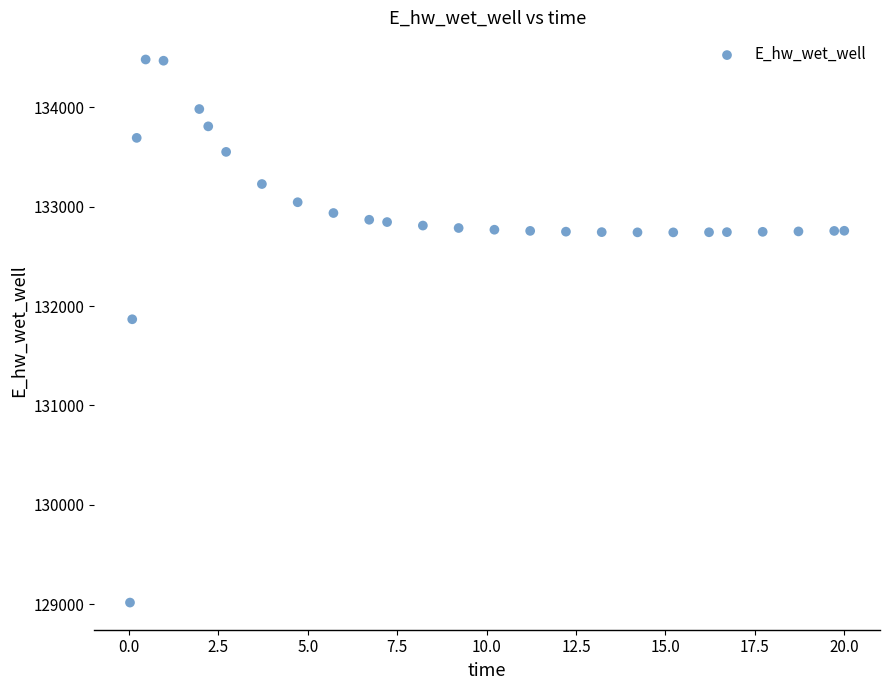

What is the range of X values (max minus min)?

20.0